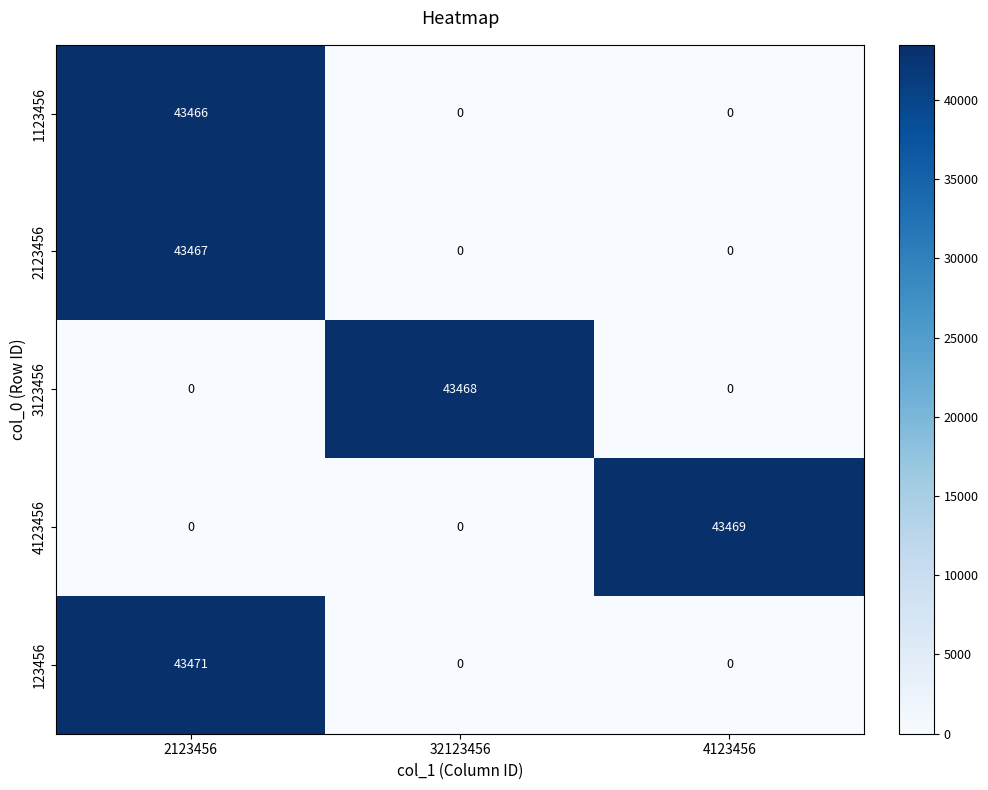

What is the spread (max minus min) of values at 4123456?

43469